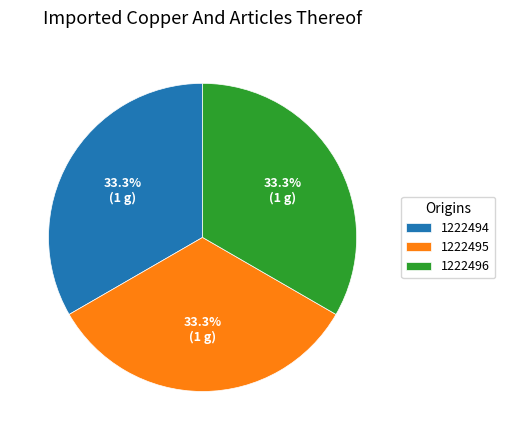

Combined, what portion of the pie is 1222495 and 1222494?

66.7%